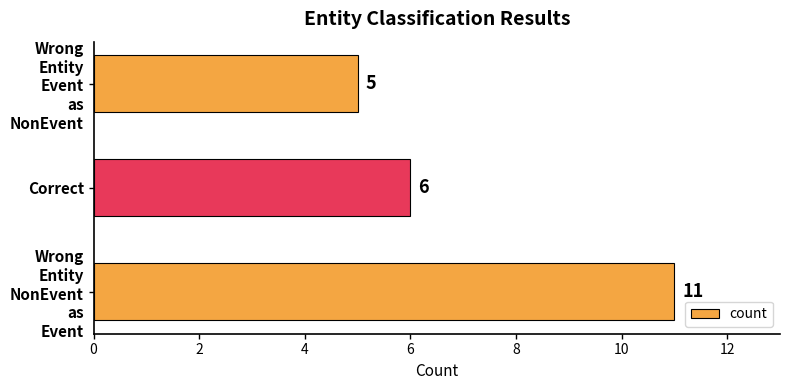

What is the difference between the maximum and minimum values?

6